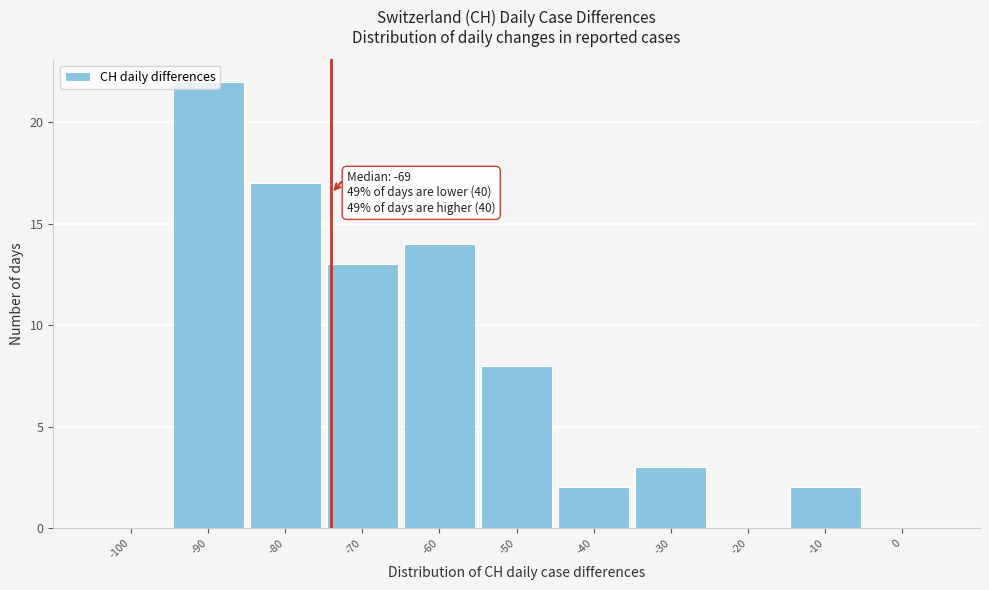

What is the sum of the values at -60 and -20?

14